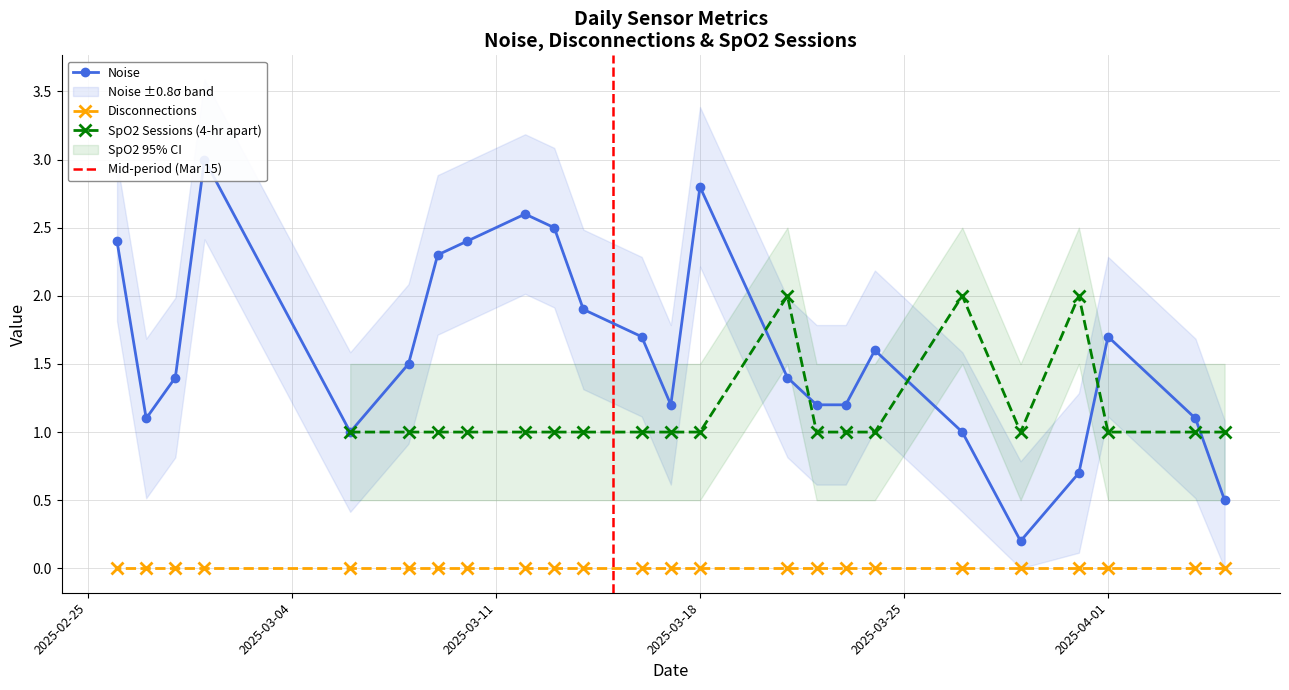

Is this an area chart (filled region under the line)?

No